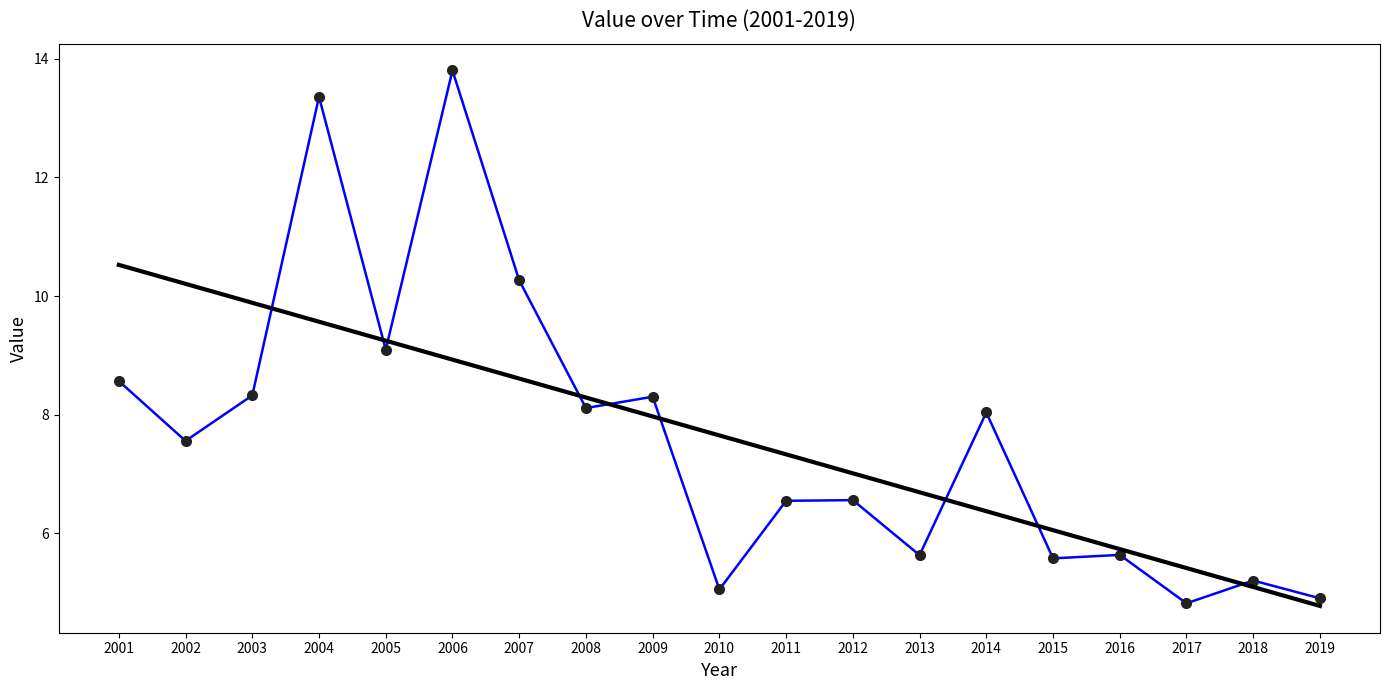

What is the difference between the highest and lowest values at 2017?

0.6